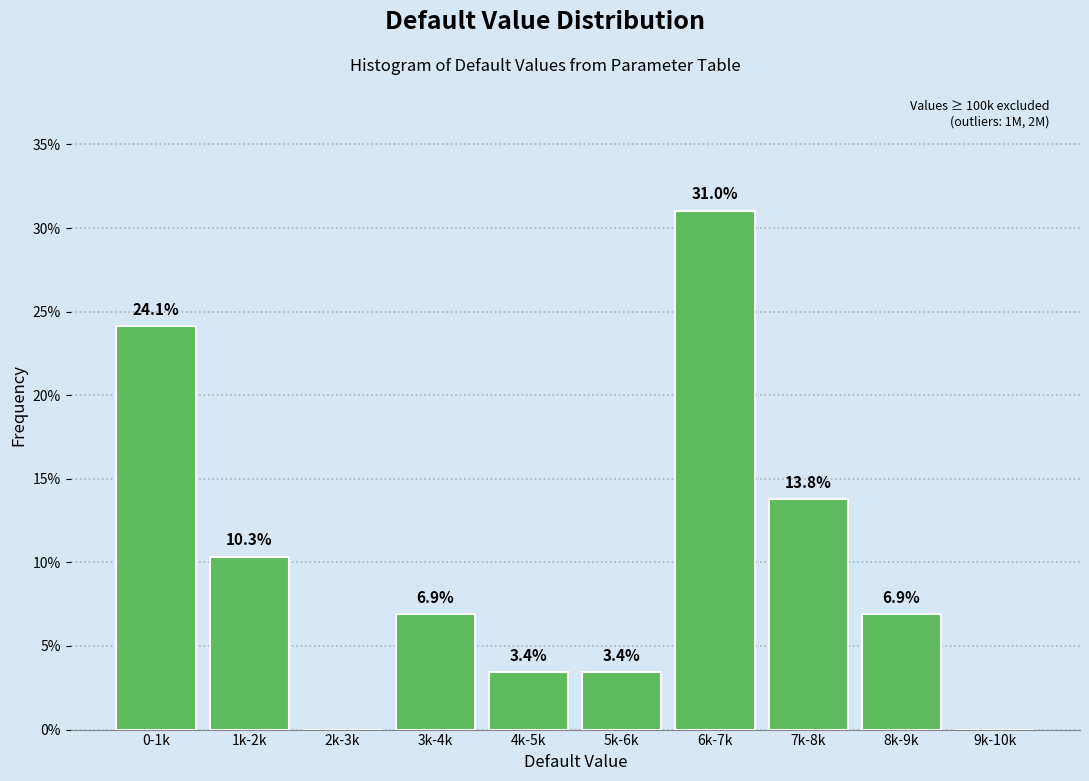

Reading left to right, extract all data points from this chart.

0-1k=24.1	1k-2k=10.3	2k-3k=0.0	3k-4k=6.9	4k-5k=3.4	5k-6k=3.4	6k-7k=31.0	7k-8k=13.8	8k-9k=6.9	9k-10k=0.0